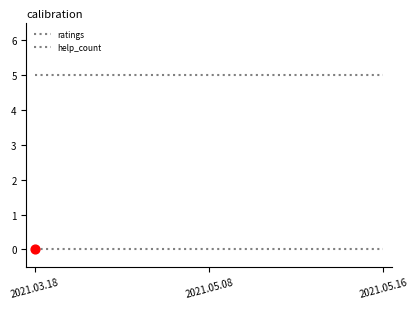

At which category is the sum across all series the highest?

2021.03.18